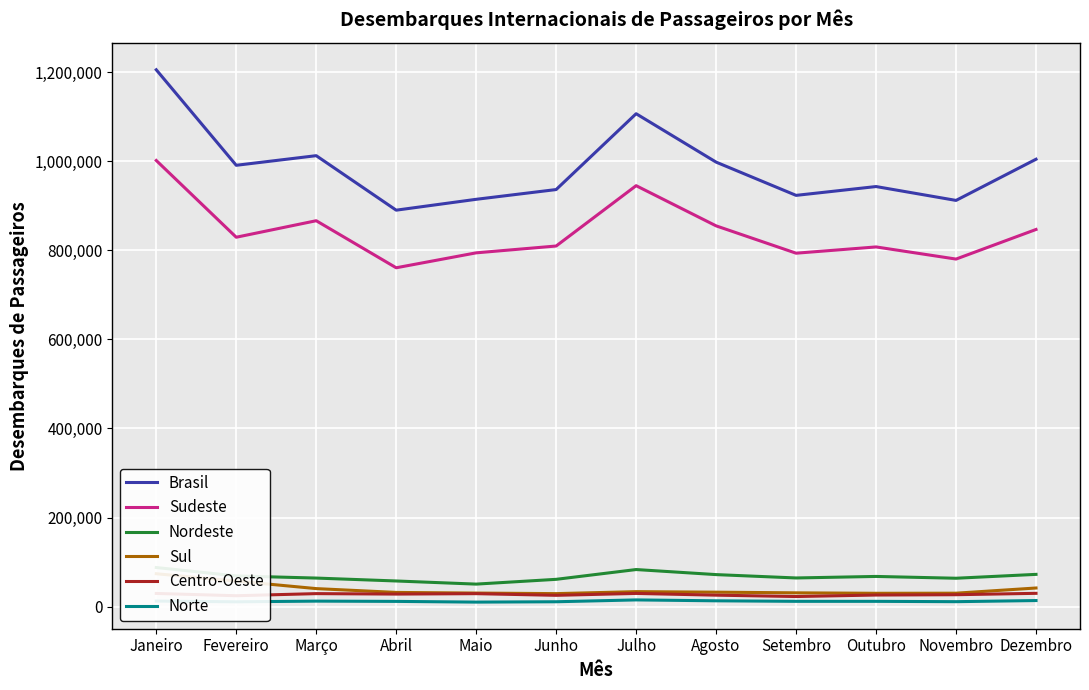

What is the average value of the Centro-Oeste series?

27195